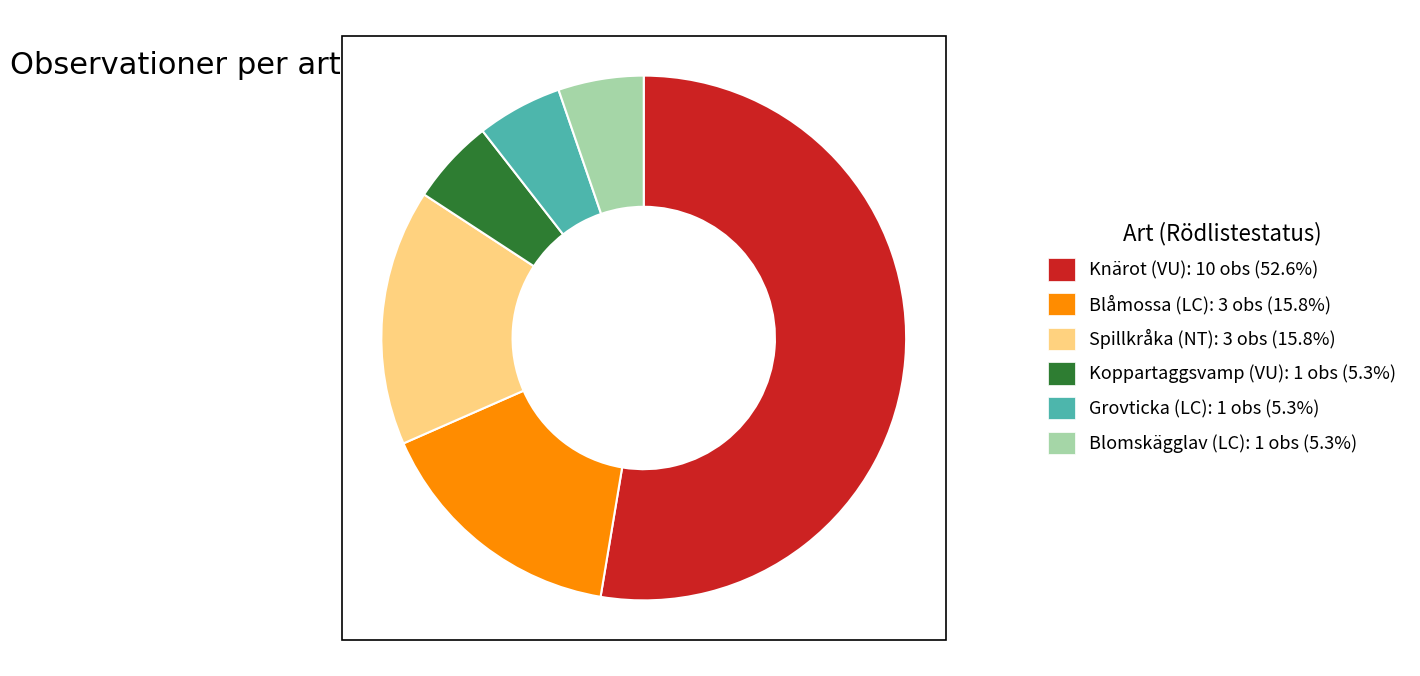

How many segments does this pie chart have?

6